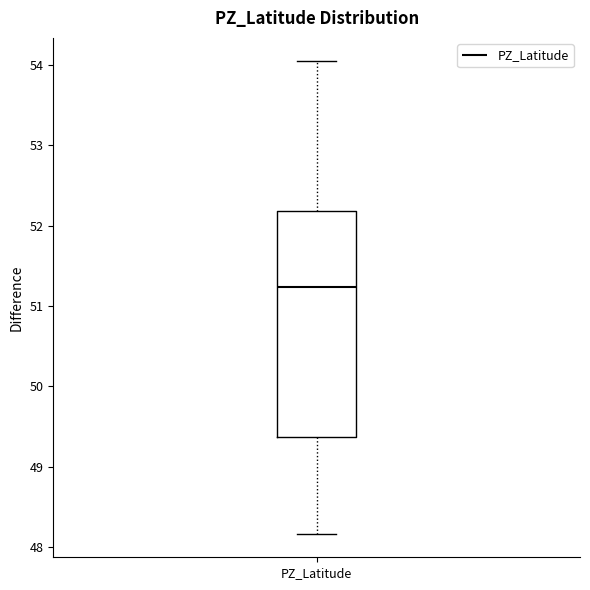

Read this box plot against the y-axis: the position of the median line, the range covered by the box, and the ends of both whiskers. The values are not printed on the chart, so give them approximately, as read against the axis.

median 51.2, box 49.4 to 52.2, whiskers 48.2 to 54.0